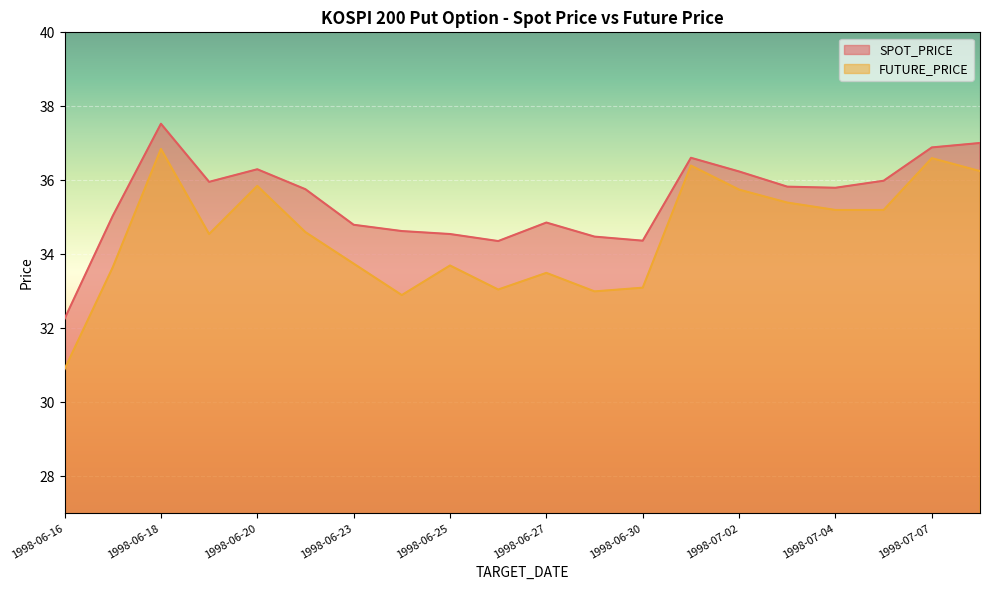

Reading left to right, extract all data points from this chart.

SPOT_PRICE: 32.3	35.0	37.5	36.0	36.3	35.8	34.8	34.6	34.5	34.4	34.9	34.5	34.4	36.6	36.2	35.8	35.8	36.0	36.9	37.0
FUTURE_PRICE: 30.9	33.6	36.9	34.5	35.9	34.6	33.8	32.9	33.7	33.0	33.5	33.0	33.1	36.4	35.8	35.4	35.2	35.2	36.6	36.2